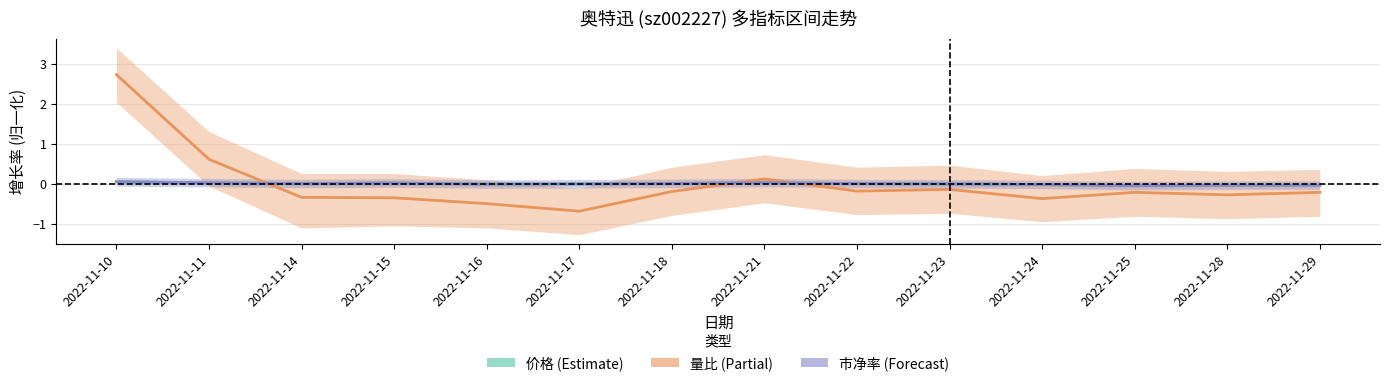

How many data points in 价格 are less than 0?

7